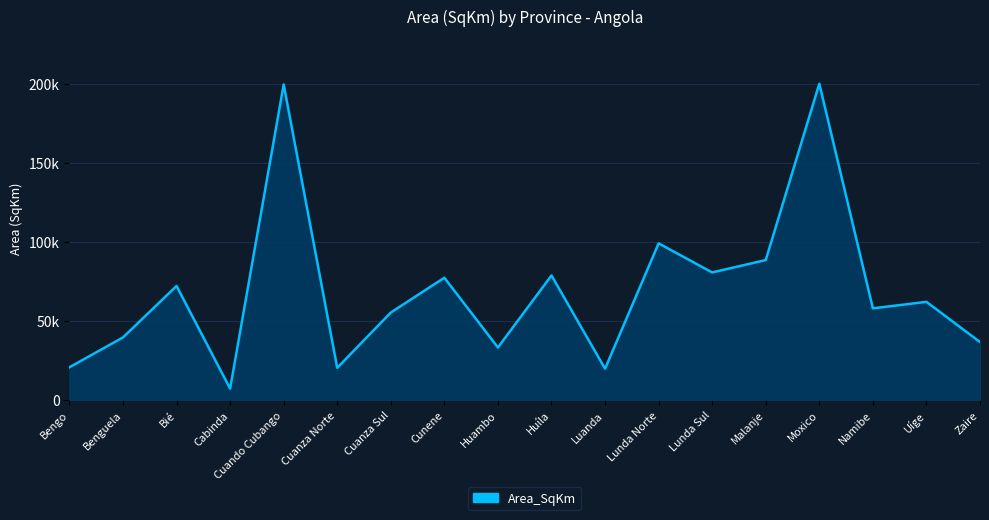

Does the chart display data point markers on the line(s)?

No